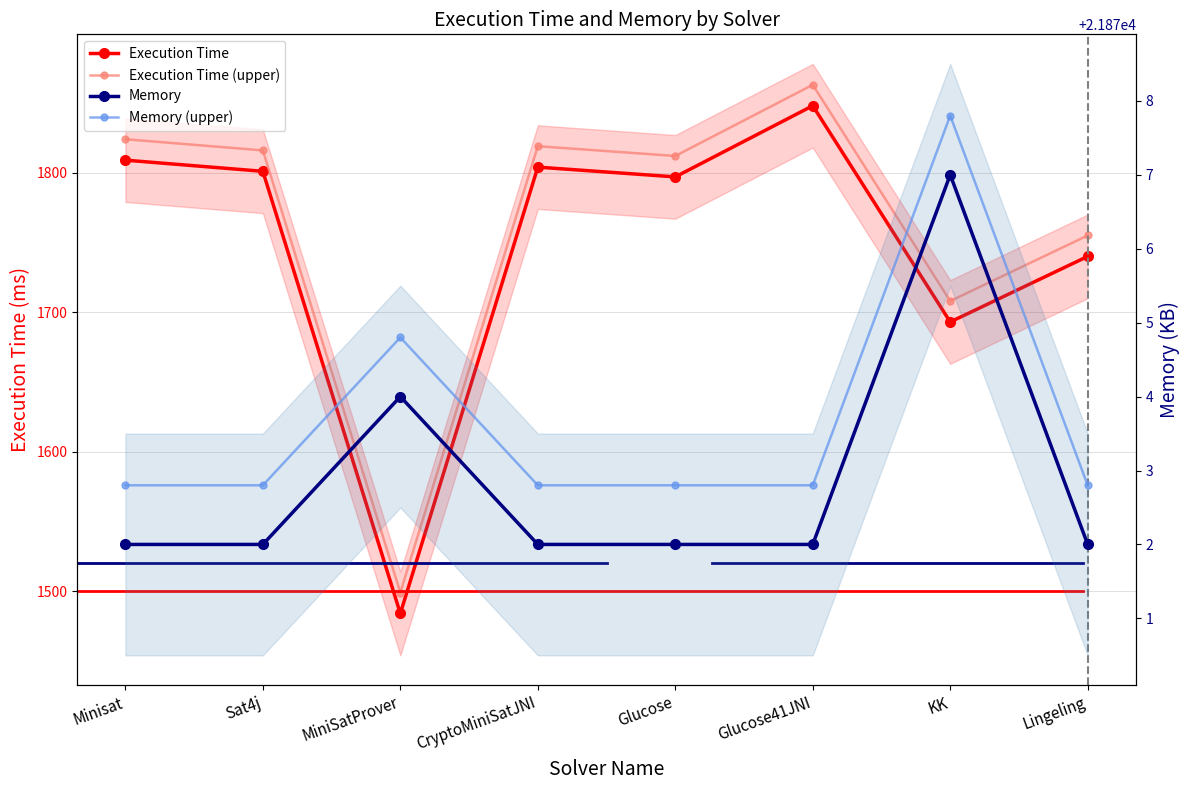

True or false: Execution Time (upper) and Memory cross at least once.

False